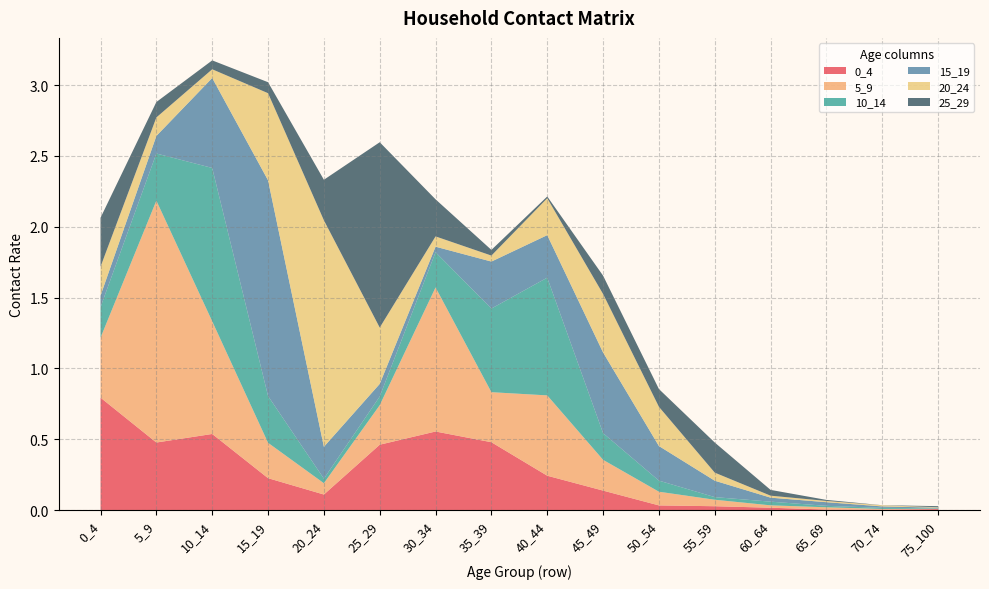

Reading right to left, transcribe all the data shown in this chart.

0_4: 0.0	0.0	0.0	0.0	0.0	0.0	0.1	0.2	0.5	0.6	0.5	0.1	0.2	0.5	0.5	0.8
5_9: 0.0	0.0	0.0	0.0	0.0	0.1	0.2	0.6	0.4	1.0	0.3	0.1	0.2	0.8	1.7	0.4
10_14: 0.0	0.0	0.0	0.0	0.0	0.1	0.2	0.8	0.6	0.2	0.1	0.0	0.3	1.1	0.3	0.2
15_19: 0.0	0.0	0.0	0.0	0.1	0.2	0.6	0.3	0.3	0.0	0.1	0.2	1.5	0.6	0.1	0.1
20_24: 0.0	0.0	0.0	0.0	0.1	0.3	0.4	0.3	0.0	0.1	0.4	1.6	0.6	0.1	0.1	0.2
25_29: 0.0	0.0	0.0	0.0	0.2	0.1	0.1	0.0	0.0	0.3	1.3	0.3	0.1	0.1	0.1	0.3